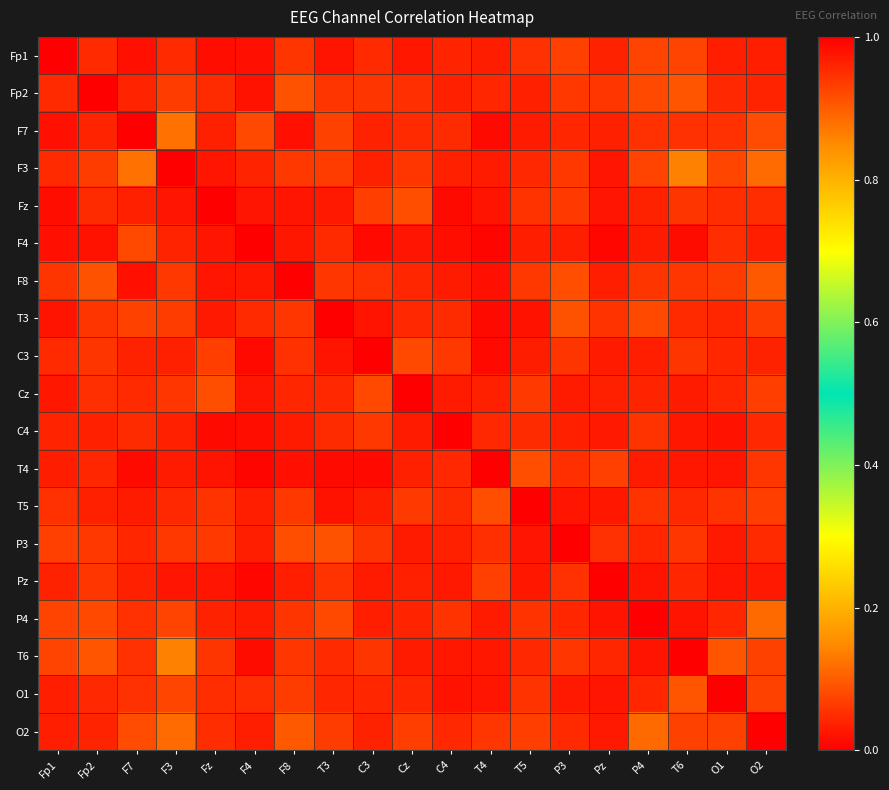

Rank the series at F4 from lowest to highest value.

T4, Pz, C3, T6, C4, Fp1, Fp2, Fz, Cz, F8, P4, T5, P3, O2, F3, T3, O1, F7, F4